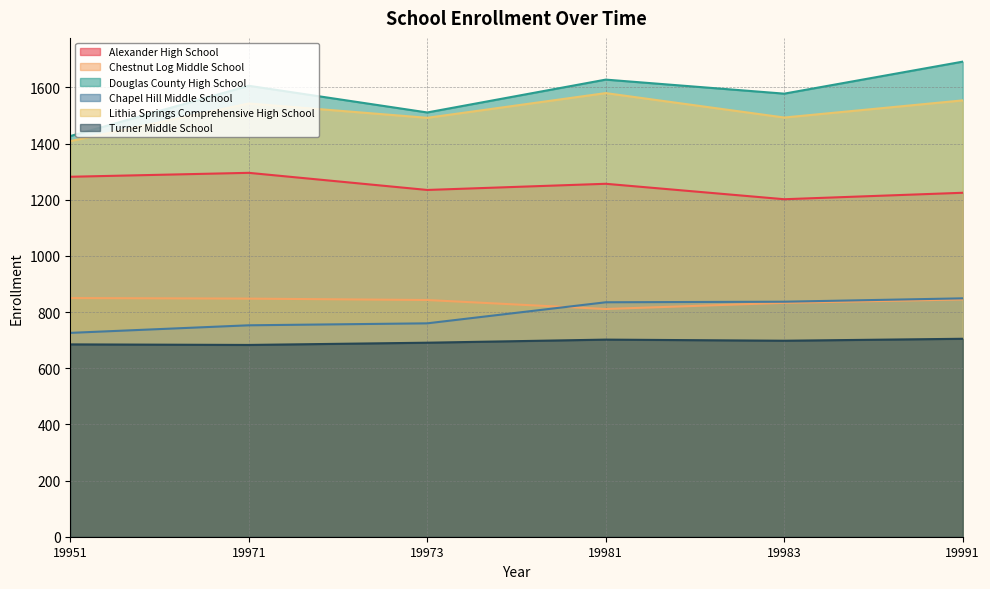

What is the sum of all Chapel Hill Middle School values?

4760